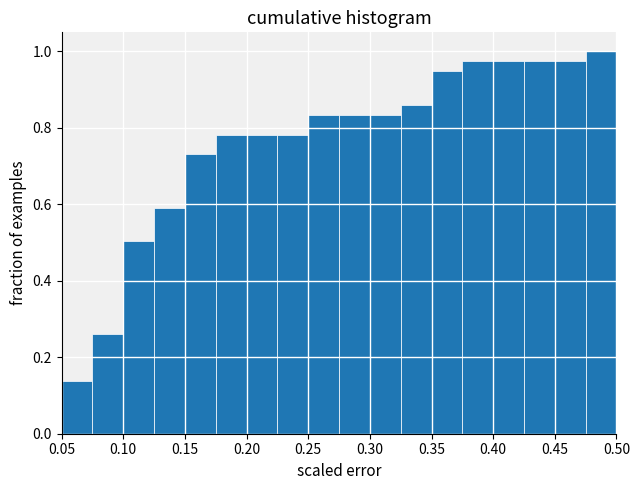

What is the height of the bar covering 0.325 to 0.350 on the x-axis? The values are not printed on the chart, so give them approximately, as read against the axis.

0.86